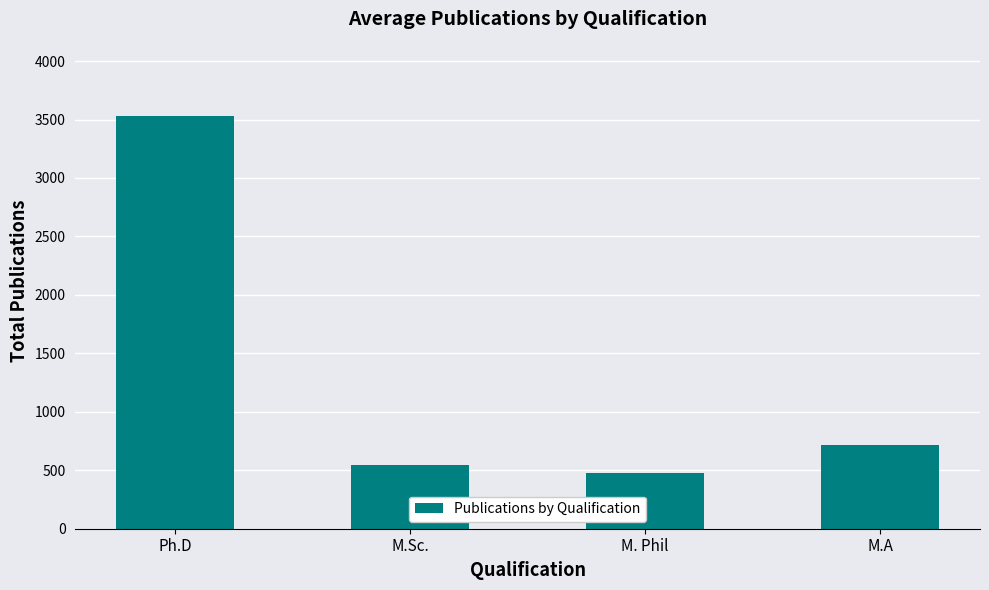

What position from the left is M.A?

4